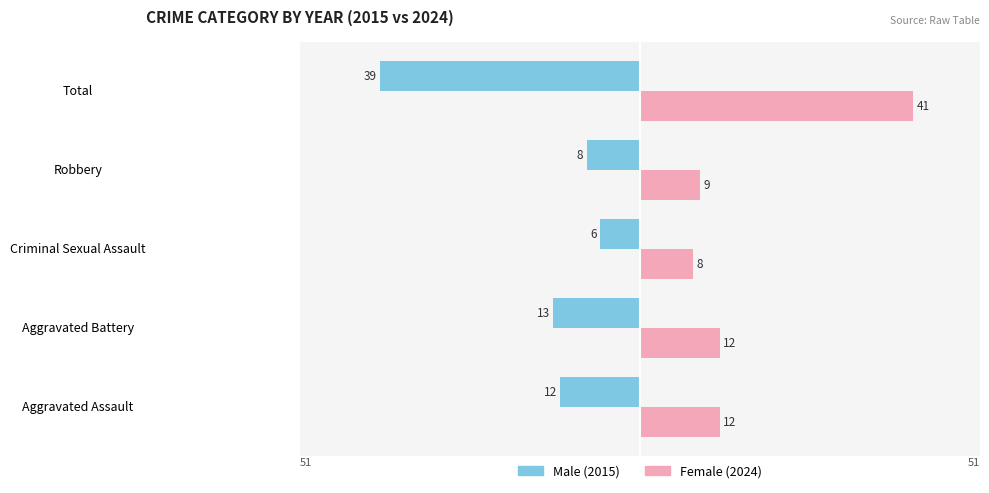

Between Criminal Sexual Assault and Robbery, which series saw the biggest shift?

Male (2015)